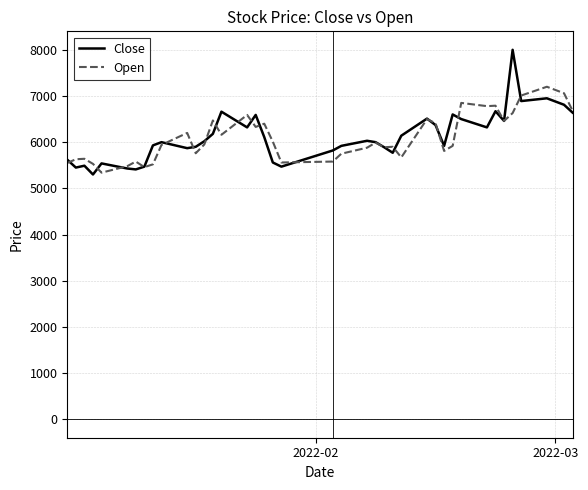

List the series in order of their peak value, lowest first.

Open, Close